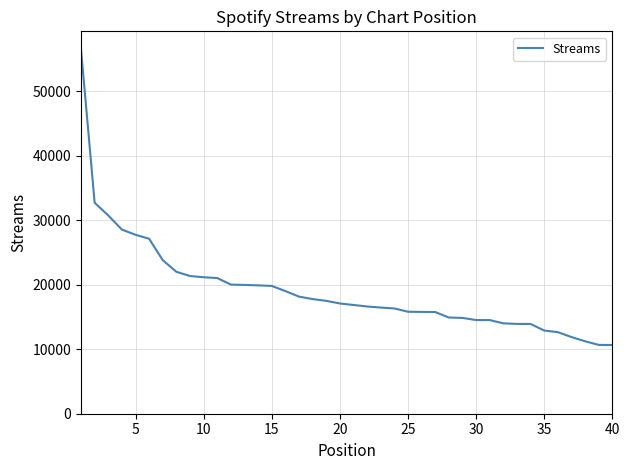

What is the difference between the maximum and minimum values?

45823